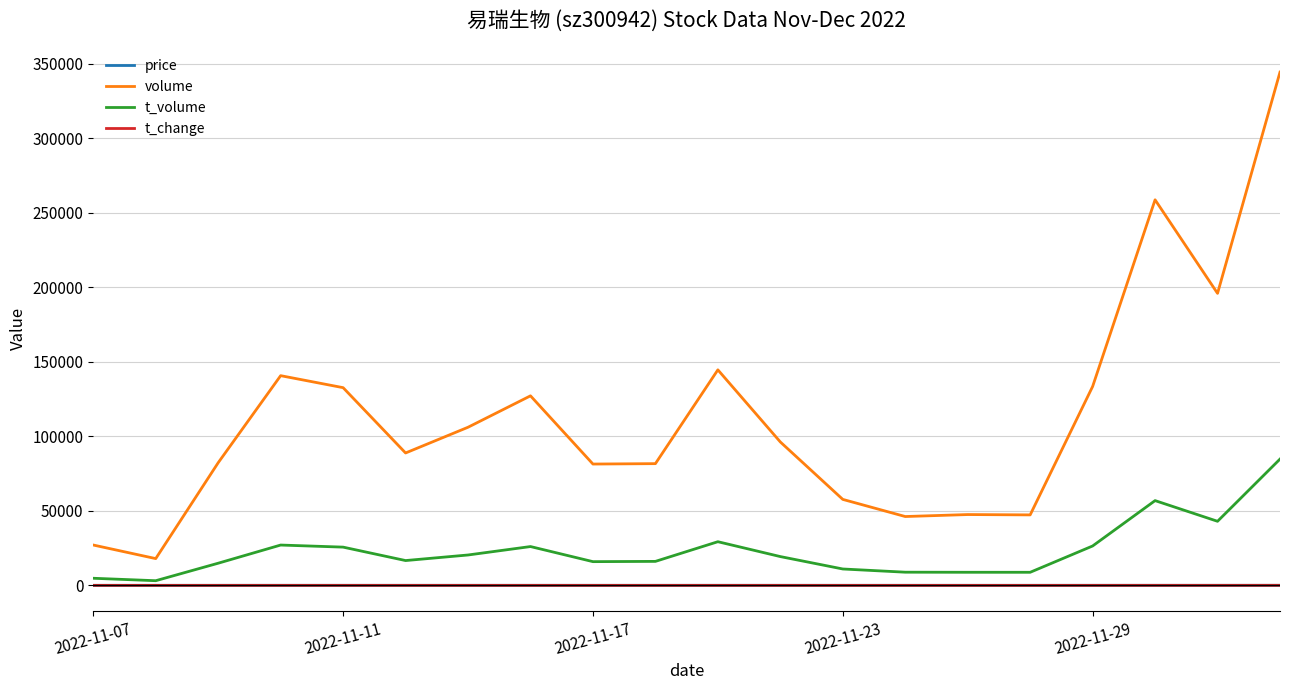

Does the chart have visible grid lines?

Yes